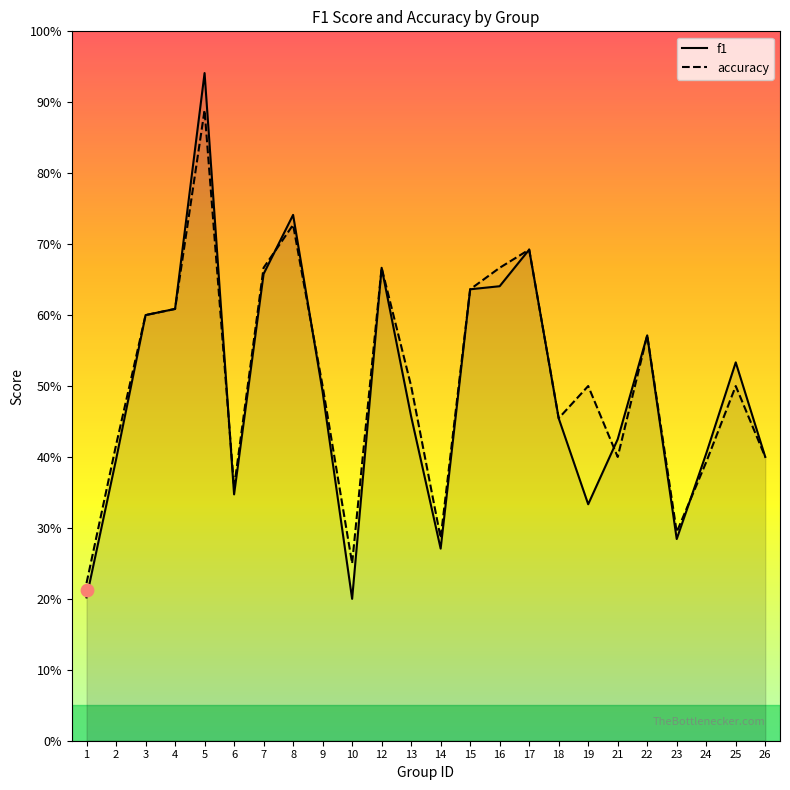

At which category is the sum across all series the highest?

5